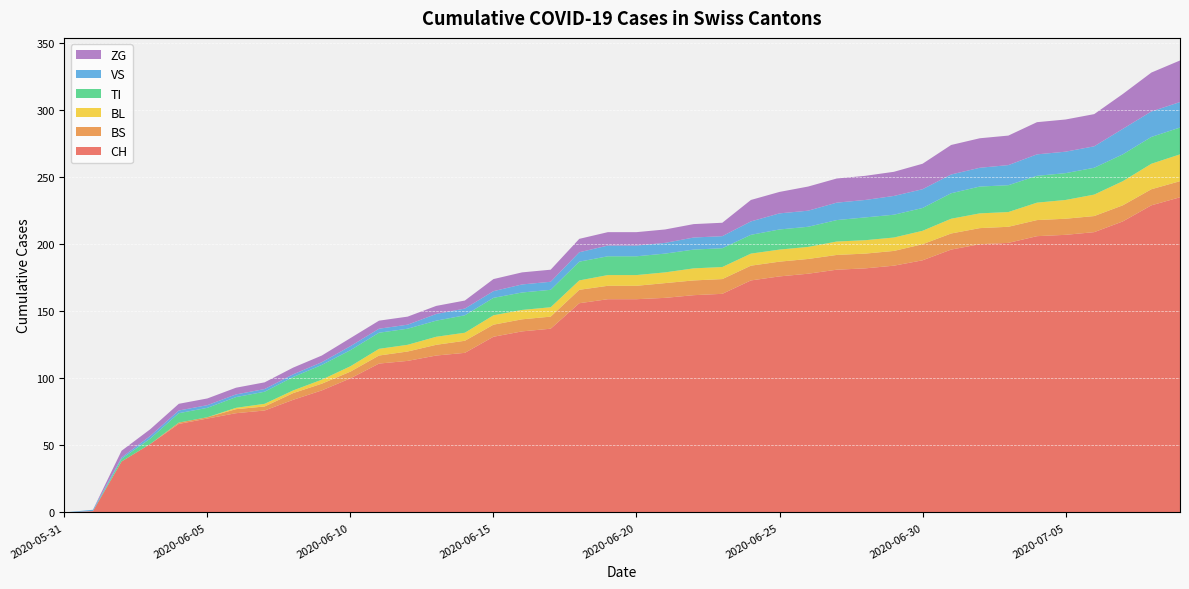

Reading right to left, what are all the values shown in this chart?

CH: 2020-07-09=235	2020-07-08=229	2020-07-07=217	2020-07-06=209	2020-07-05=207	2020-07-04=206	2020-07-03=201	2020-07-02=200	2020-07-01=196	2020-06-30=188	2020-06-29=184	2020-06-28=182	2020-06-27=181	2020-06-26=178	2020-06-25=176	2020-06-24=173	2020-06-23=163	2020-06-22=162	2020-06-21=160	2020-06-20=159	2020-06-19=159	2020-06-18=156	2020-06-17=137	2020-06-16=135	2020-06-15=131	2020-06-14=119	2020-06-13=117	2020-06-12=113	2020-06-11=111	2020-06-10=100	2020-06-09=91	2020-06-08=84	2020-06-07=76	2020-06-06=74	2020-06-05=70	2020-06-04=66	2020-06-03=51	2020-06-02=38	2020-06-01=1	2020-05-31=0
BS: 2020-07-09=12	2020-07-08=12	2020-07-07=12	2020-07-06=12	2020-07-05=12	2020-07-04=12	2020-07-03=12	2020-07-02=12	2020-07-01=12	2020-06-30=12	2020-06-29=11	2020-06-28=11	2020-06-27=11	2020-06-26=11	2020-06-25=11	2020-06-24=11	2020-06-23=11	2020-06-22=11	2020-06-21=11	2020-06-20=10	2020-06-19=10	2020-06-18=10	2020-06-17=9	2020-06-16=9	2020-06-15=9	2020-06-14=9	2020-06-13=8	2020-06-12=7	2020-06-11=6	2020-06-10=5	2020-06-09=5	2020-06-08=5	2020-06-07=3	2020-06-06=3	2020-06-05=1	2020-06-04=1	2020-06-03=0	2020-06-02=0	2020-06-01=0	2020-05-31=0
BL: 2020-07-09=20	2020-07-08=19	2020-07-07=18	2020-07-06=16	2020-07-05=14	2020-07-04=13	2020-07-03=11	2020-07-02=11	2020-07-01=11	2020-06-30=10	2020-06-29=10	2020-06-28=10	2020-06-27=10	2020-06-26=9	2020-06-25=9	2020-06-24=9	2020-06-23=9	2020-06-22=9	2020-06-21=8	2020-06-20=8	2020-06-19=8	2020-06-18=7	2020-06-17=7	2020-06-16=7	2020-06-15=7	2020-06-14=6	2020-06-13=6	2020-06-12=5	2020-06-11=5	2020-06-10=4	2020-06-09=3	2020-06-08=2	2020-06-07=2	2020-06-06=1	2020-06-05=0	2020-06-04=0	2020-06-03=0	2020-06-02=0	2020-06-01=0	2020-05-31=0
TI: 2020-07-09=20	2020-07-08=20	2020-07-07=20	2020-07-06=20	2020-07-05=20	2020-07-04=20	2020-07-03=20	2020-07-02=20	2020-07-01=19	2020-06-30=17	2020-06-29=17	2020-06-28=17	2020-06-27=16	2020-06-26=15	2020-06-25=15	2020-06-24=14	2020-06-23=14	2020-06-22=14	2020-06-21=14	2020-06-20=14	2020-06-19=14	2020-06-18=14	2020-06-17=13	2020-06-16=13	2020-06-15=13	2020-06-14=13	2020-06-13=12	2020-06-12=12	2020-06-11=12	2020-06-10=12	2020-06-09=11	2020-06-08=10	2020-06-07=9	2020-06-06=8	2020-06-05=7	2020-06-04=7	2020-06-03=4	2020-06-02=2	2020-06-01=0	2020-05-31=0
VS: 2020-07-09=19	2020-07-08=19	2020-07-07=19	2020-07-06=16	2020-07-05=16	2020-07-04=16	2020-07-03=15	2020-07-02=14	2020-07-01=14	2020-06-30=14	2020-06-29=14	2020-06-28=13	2020-06-27=13	2020-06-26=12	2020-06-25=12	2020-06-24=10	2020-06-23=9	2020-06-22=9	2020-06-21=8	2020-06-20=8	2020-06-19=8	2020-06-18=7	2020-06-17=6	2020-06-16=6	2020-06-15=5	2020-06-14=5	2020-06-13=5	2020-06-12=3	2020-06-11=3	2020-06-10=3	2020-06-09=2	2020-06-08=2	2020-06-07=2	2020-06-06=2	2020-06-05=2	2020-06-04=2	2020-06-03=2	2020-06-02=1	2020-06-01=1	2020-05-31=0
ZG: 2020-07-09=31	2020-07-08=29	2020-07-07=26	2020-07-06=24	2020-07-05=24	2020-07-04=24	2020-07-03=22	2020-07-02=22	2020-07-01=22	2020-06-30=19	2020-06-29=18	2020-06-28=18	2020-06-27=18	2020-06-26=18	2020-06-25=16	2020-06-24=16	2020-06-23=10	2020-06-22=10	2020-06-21=10	2020-06-20=10	2020-06-19=10	2020-06-18=10	2020-06-17=9	2020-06-16=9	2020-06-15=9	2020-06-14=6	2020-06-13=6	2020-06-12=6	2020-06-11=6	2020-06-10=6	2020-06-09=5	2020-06-08=5	2020-06-07=5	2020-06-06=5	2020-06-05=5	2020-06-04=5	2020-06-03=5	2020-06-02=5	2020-06-01=0	2020-05-31=0